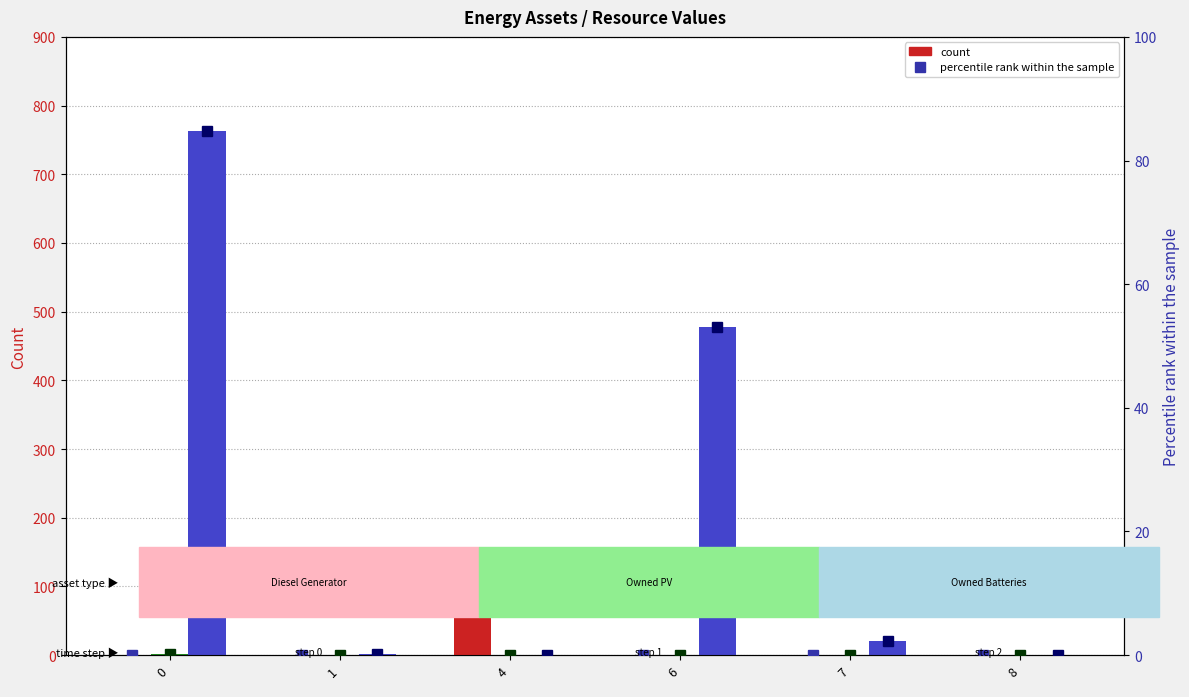

At how many categories does at least one series exceed 163?

2